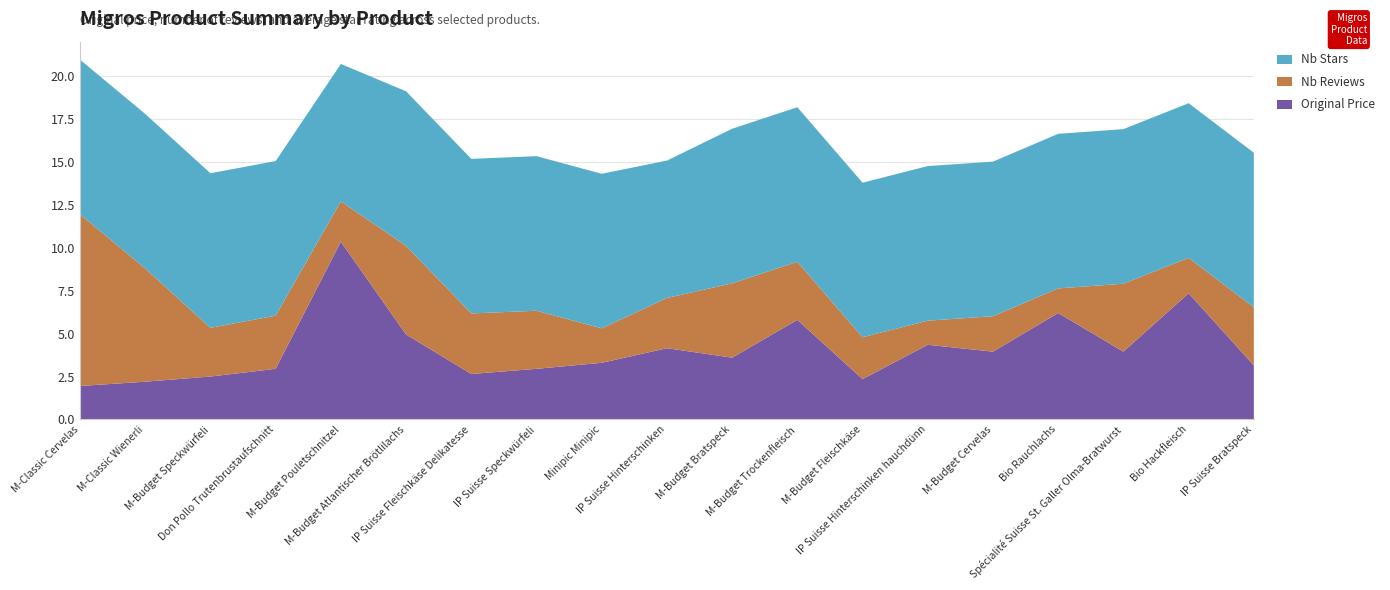

Reading right to left, list all the values displayed in this chart.

Original Price: 3.1	7.3	4.0	6.2	4.0	4.3	2.4	5.8	3.6	4.2	3.3	3.0	2.6	5.0	10.3	3.0	2.5	2.2	1.9
Nb Reviews: 118.0	72.0	138.0	50.0	72.0	49.0	85.0	118.0	151.0	102.0	70.0	118.0	123.0	180.0	82.0	108.0	99.0	230.0	349.0
Nb Stars: 4.5	4.5	4.5	4.5	4.5	4.5	4.5	4.5	4.5	4.0	4.5	4.5	4.5	4.5	4.0	4.5	4.5	4.5	4.5